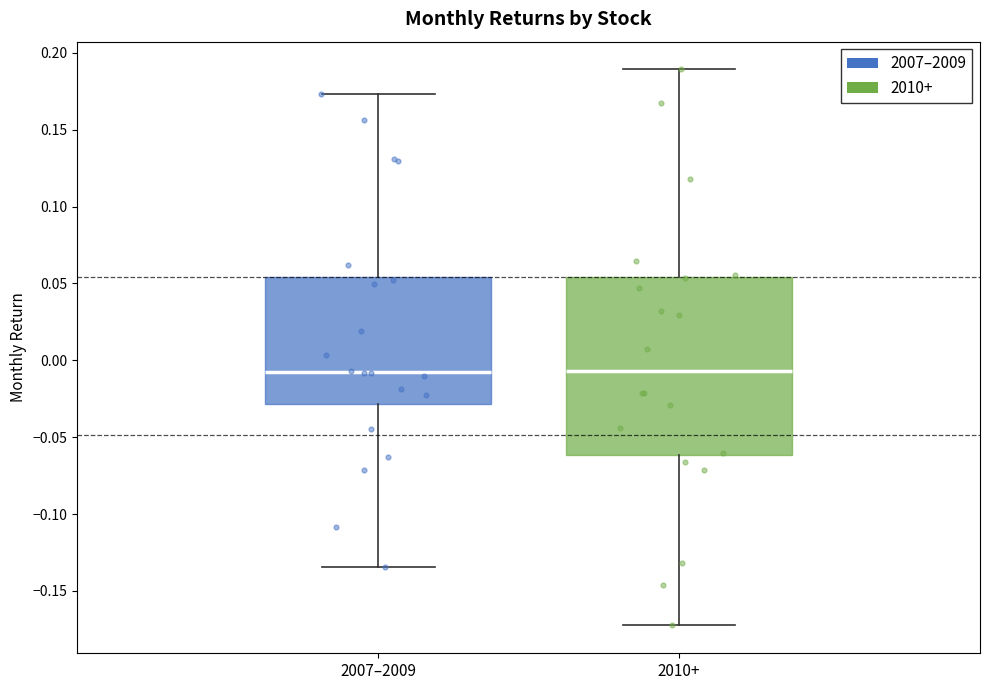

Reading left to right, transcribe this box plot: for each box, give where its median line is, the range the box spans, and where its two whiskers end, as read against the y-axis. The values are not printed on the chart, so give them approximately, as read against the axis.

2007–2009: median -0.010, box -0.030 to 0.055, whiskers -0.135 to 0.175
2010+: median -0.005, box -0.060 to 0.055, whiskers -0.170 to 0.190